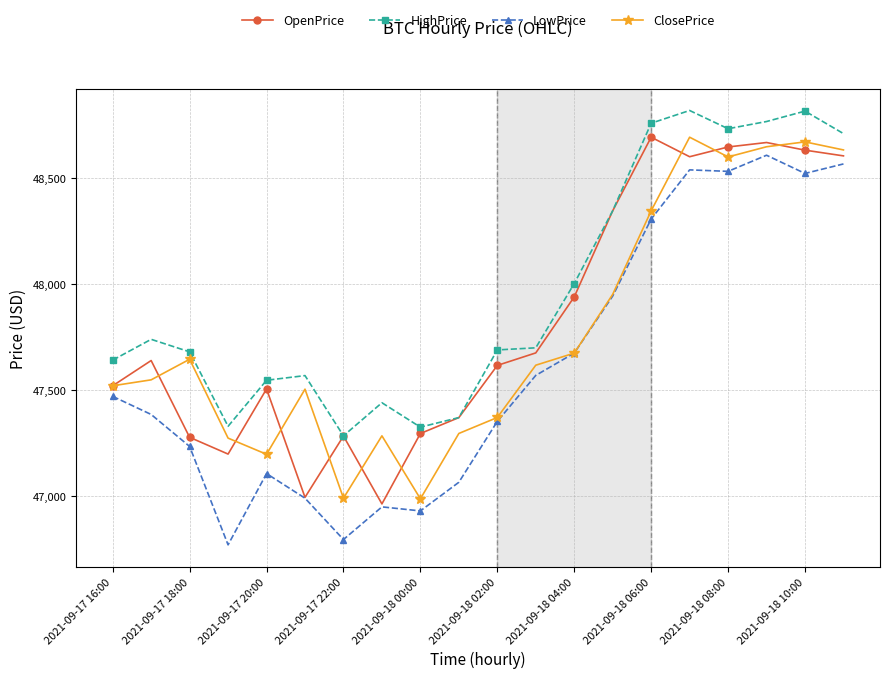

What is the difference between the second highest and minimum values in the LowPrice series?

1796.0